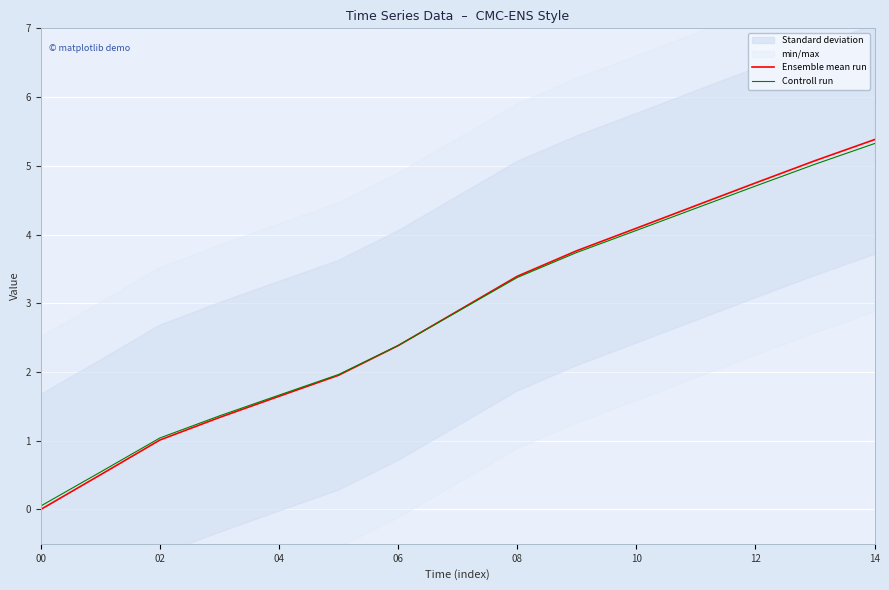

What is the difference between the maximum and minimum values in the Ensemble mean run series?

5.4